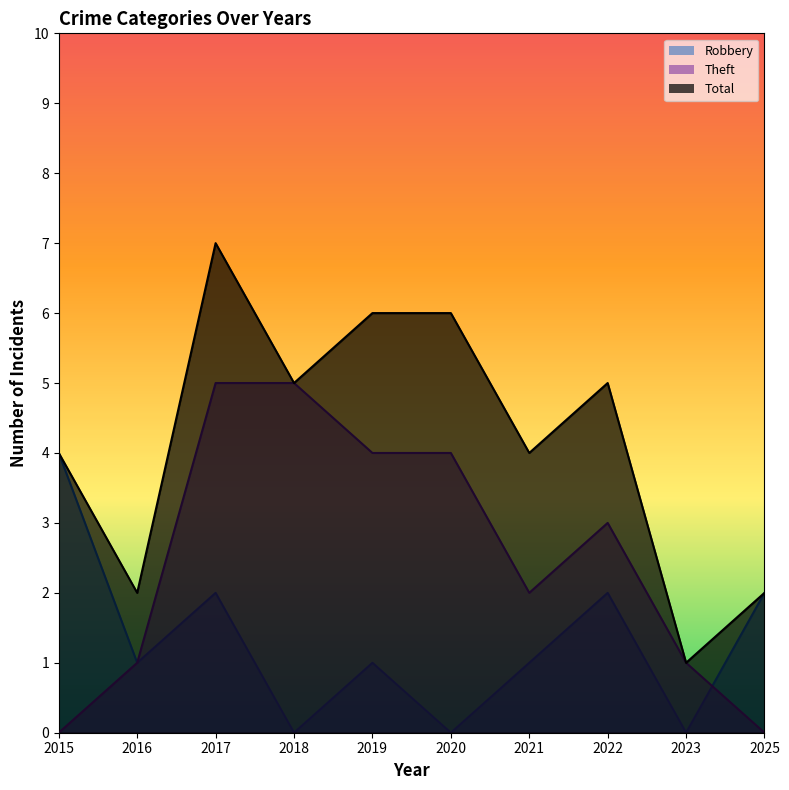

Reading left to right, extract all data points from this chart.

Robbery: 4	1	2	0	1	0	1	2	0	2
Theft: 0	1	5	5	4	4	2	3	1	0
Total: 4	2	7	5	6	6	4	5	1	2